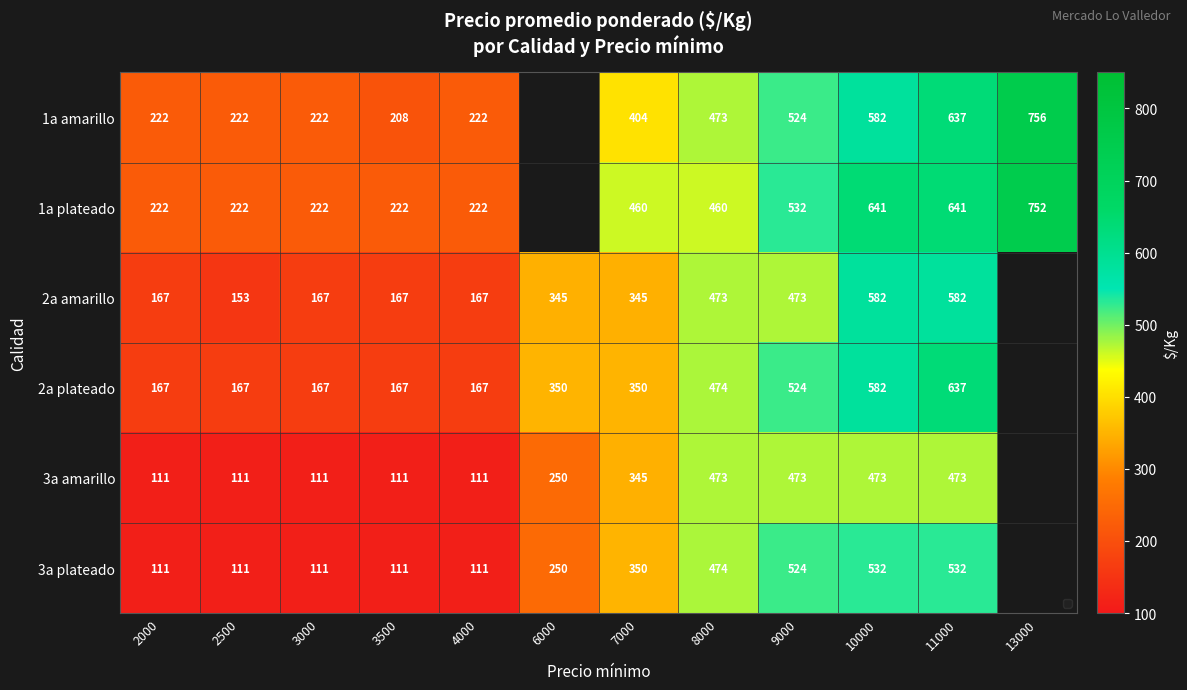

The value of 3a amarillo at 6000 is 250. True or false?

True